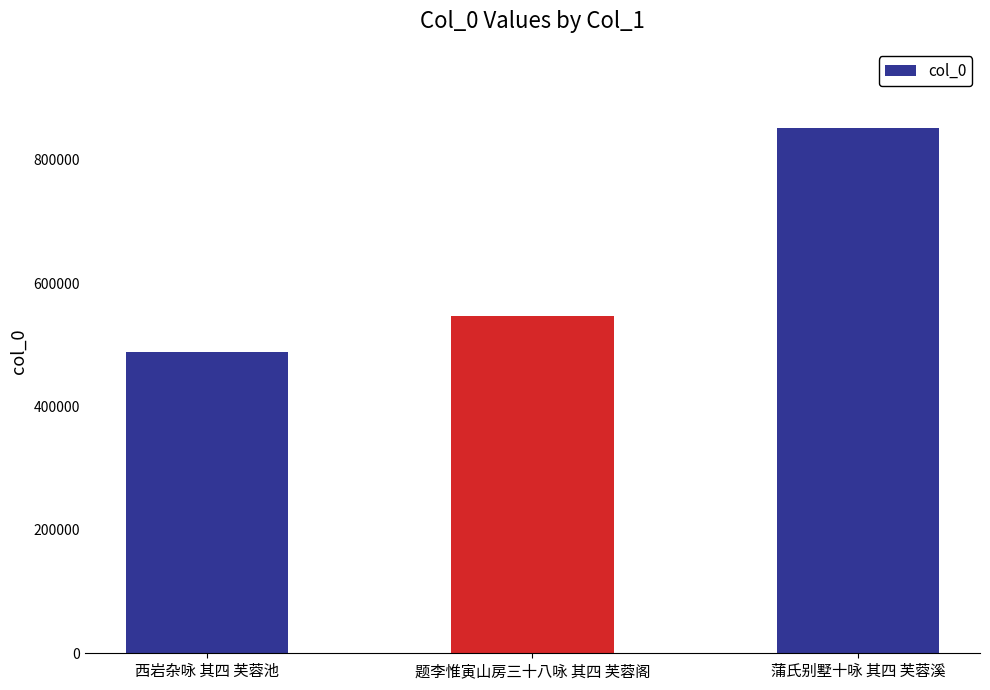

What is the maximum value shown in the chart?

851967